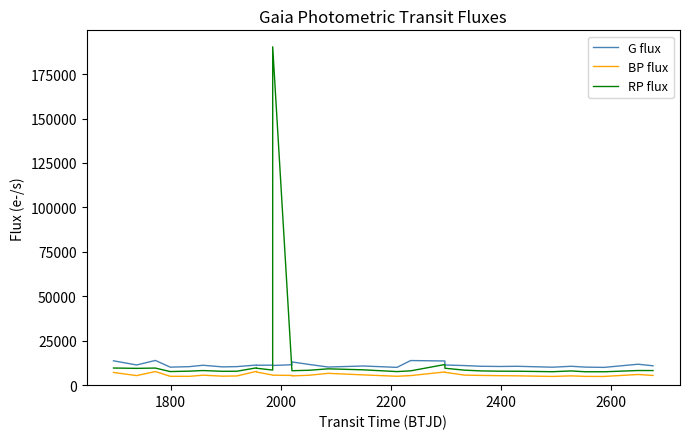

Which series has the largest range (max minus min)?

RP flux